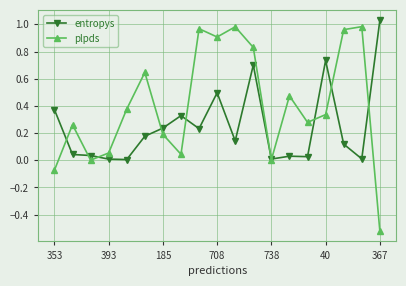

What are all the series names shown in the legend?

entropys, plpds